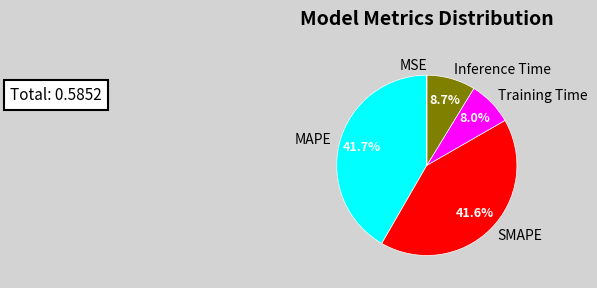

True or false: Inference Time accounts for 9% of the total.

True